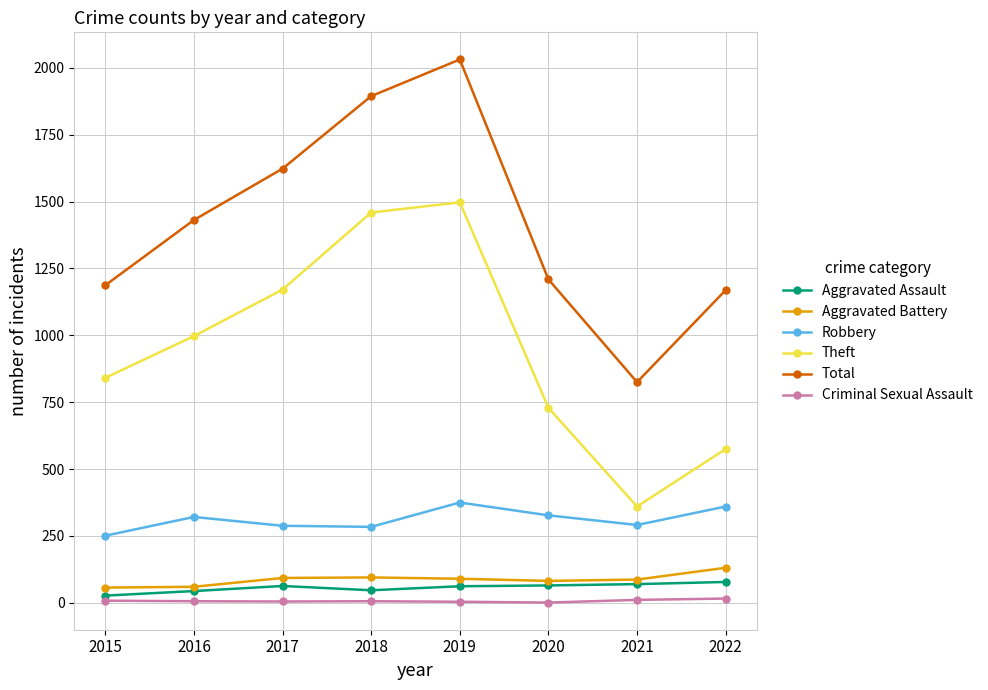

What is the highest value of the Robbery series?

375